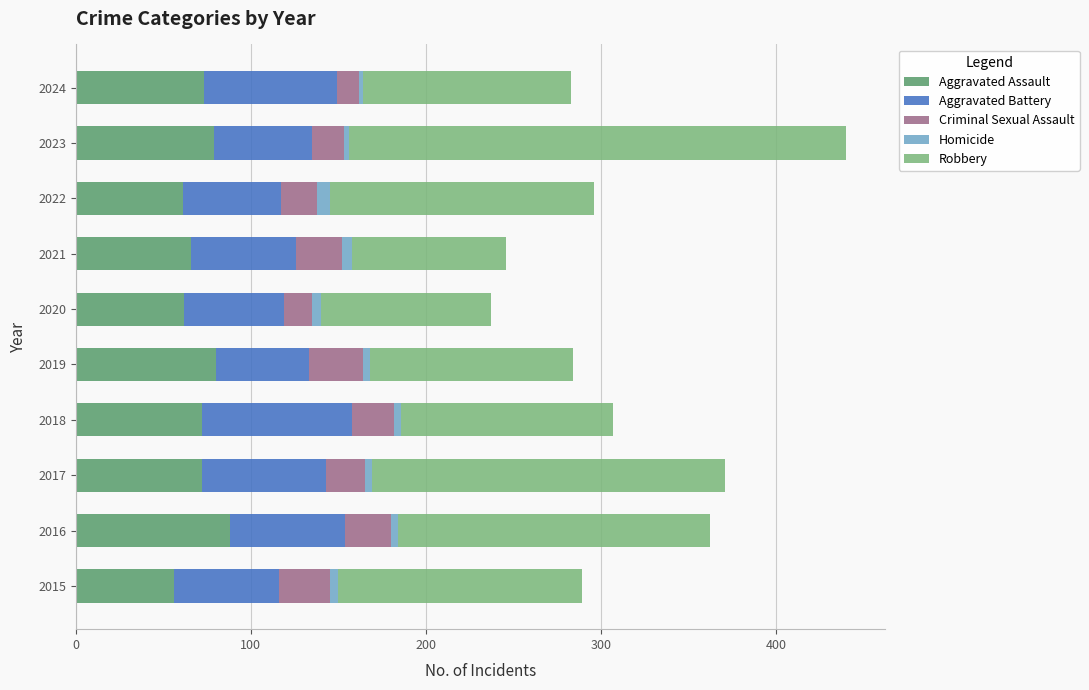

What is the difference between the maximum and minimum values in the Aggravated Assault series?

32